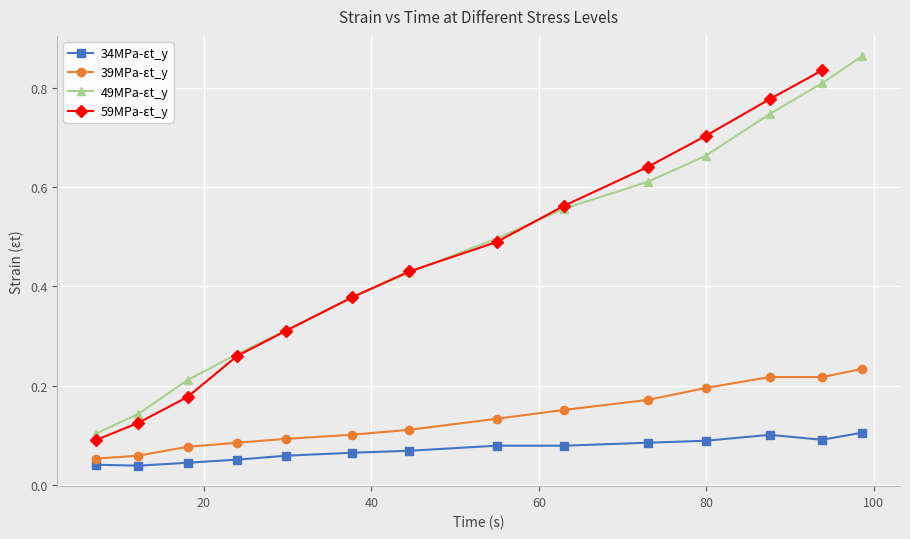

True or false: 49MPa-εt_y has more than 0 interior local peaks.

False